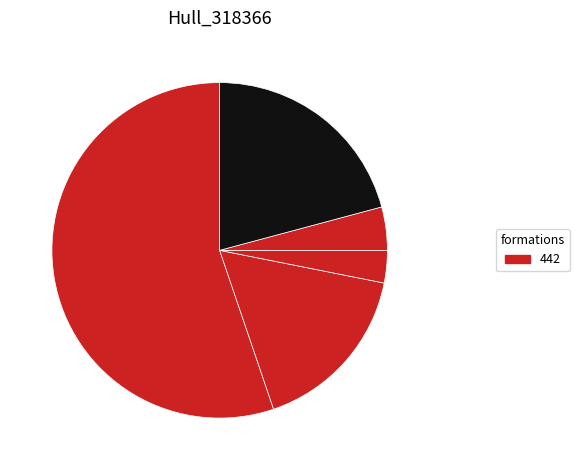

How many slices are in this pie chart?

5